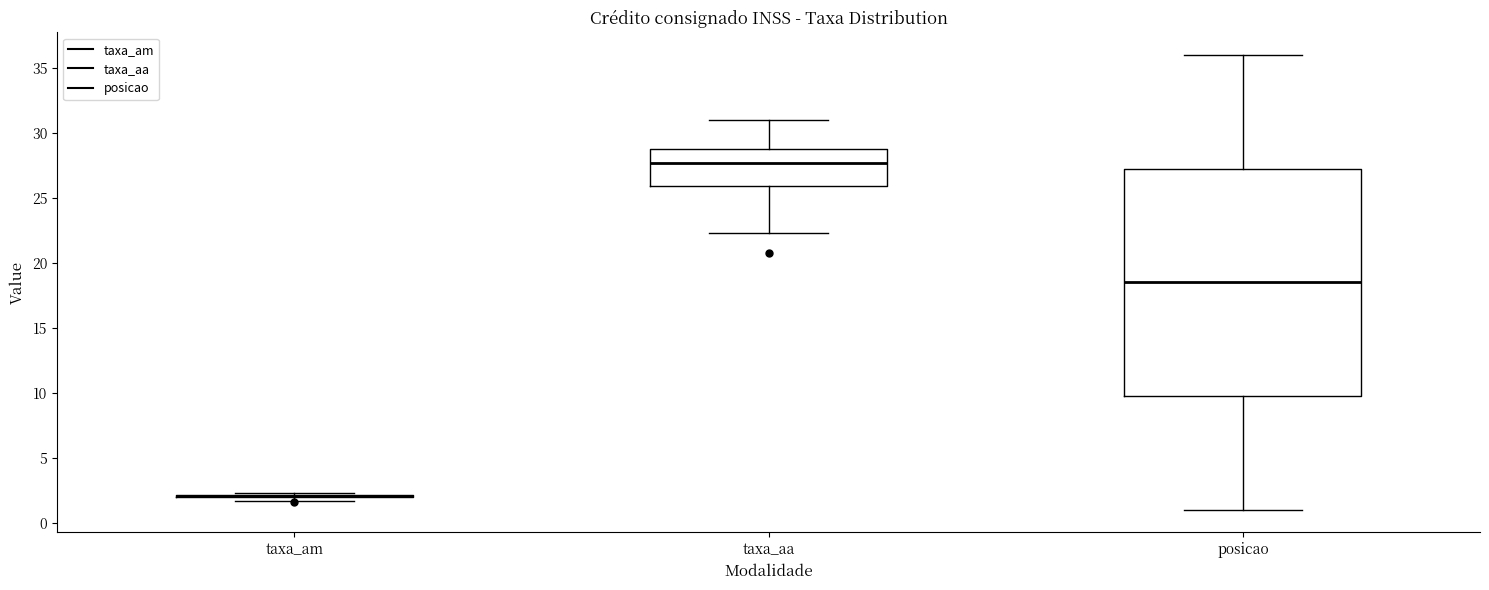

Where does the upper whisker of the box for posicao end on the y-axis? The values are not printed on the chart, so give them approximately, as read against the axis.

36.0